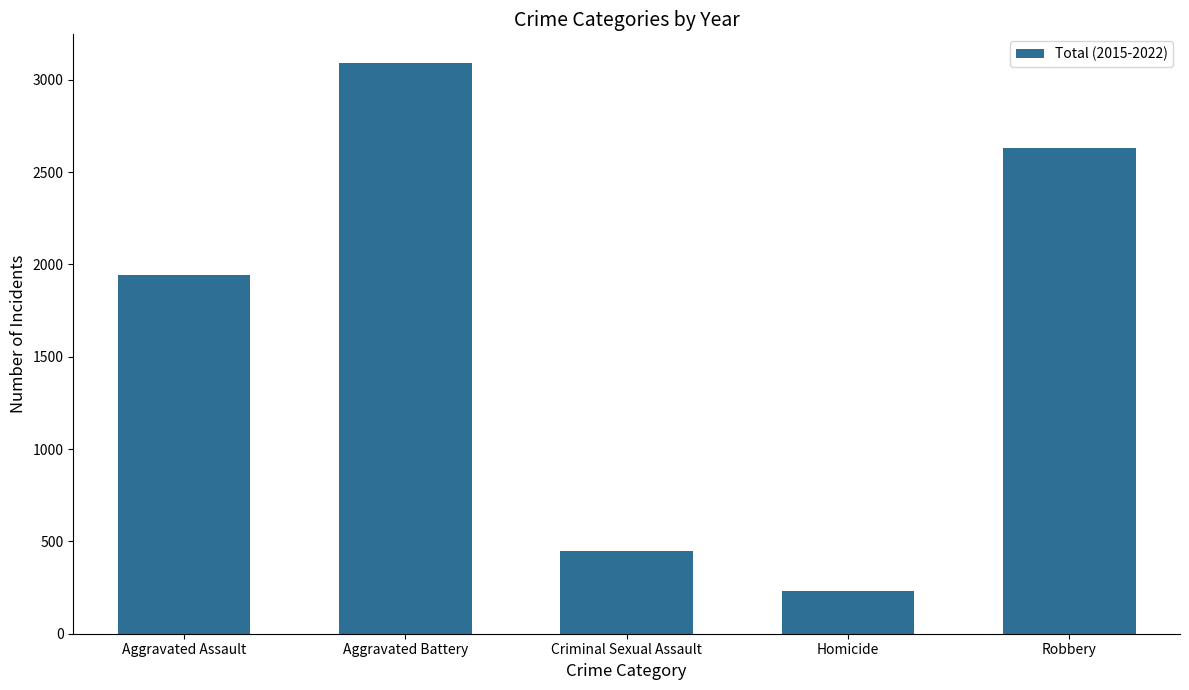

Is it true that the value at Robbery is 2628?

True